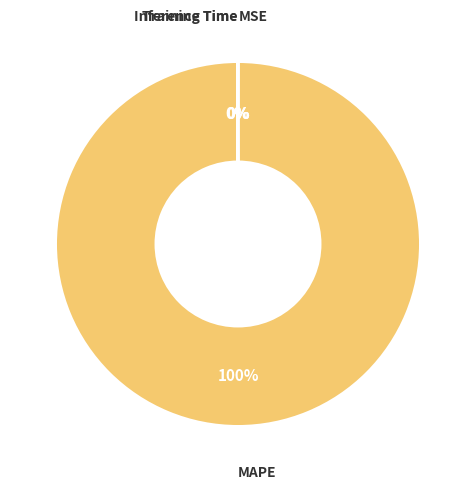

To the nearest percent, what is the average slice percentage?

25%